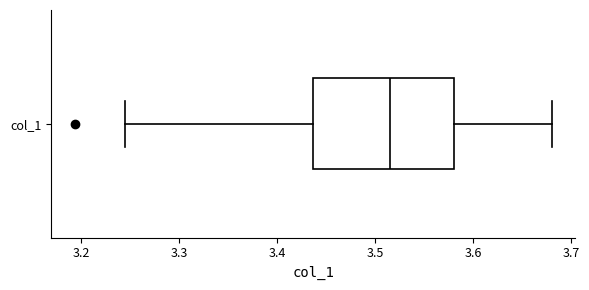

Transcribe this box plot: give where the median line is, the range the box spans, and where the two whiskers end, as read against the x-axis. The values are not printed on the chart, so give them approximately, as read against the axis.

median 3.52, box 3.44 to 3.58, whiskers 3.24 to 3.68